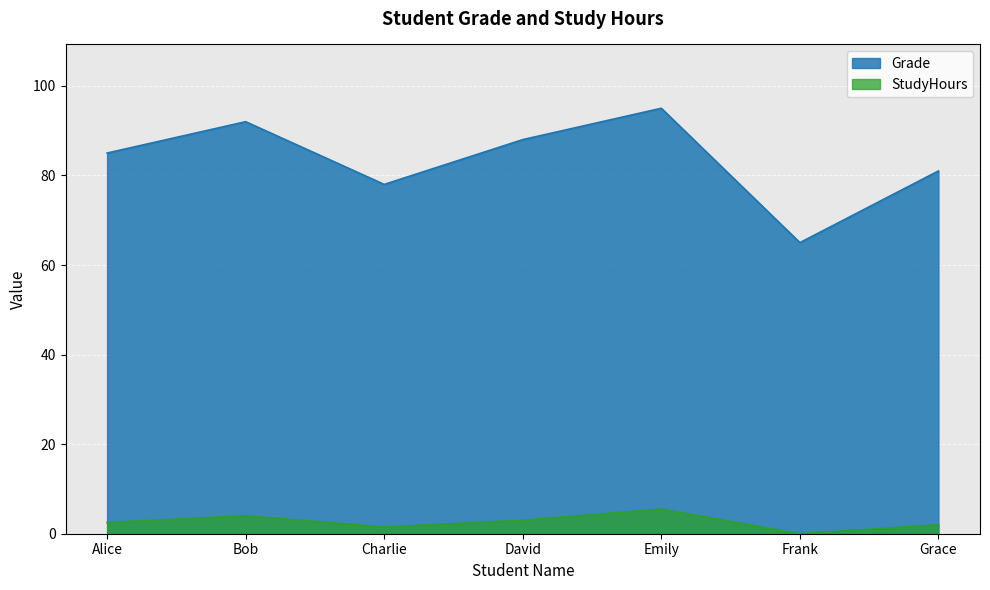

What is the value of the StudyHours point at the 7th from the left?

2.0